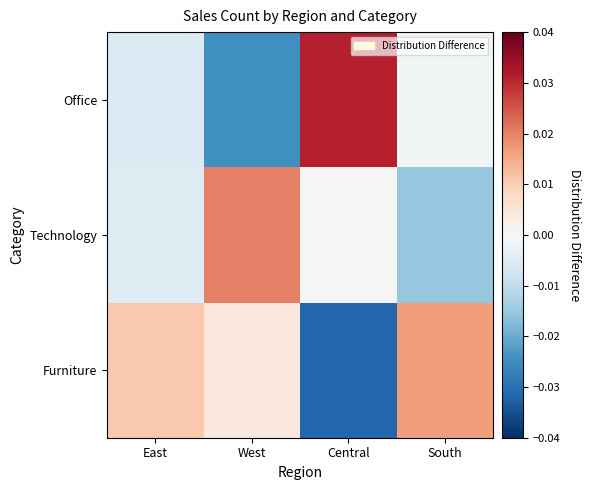

Which category has the lowest value across all series?

Central